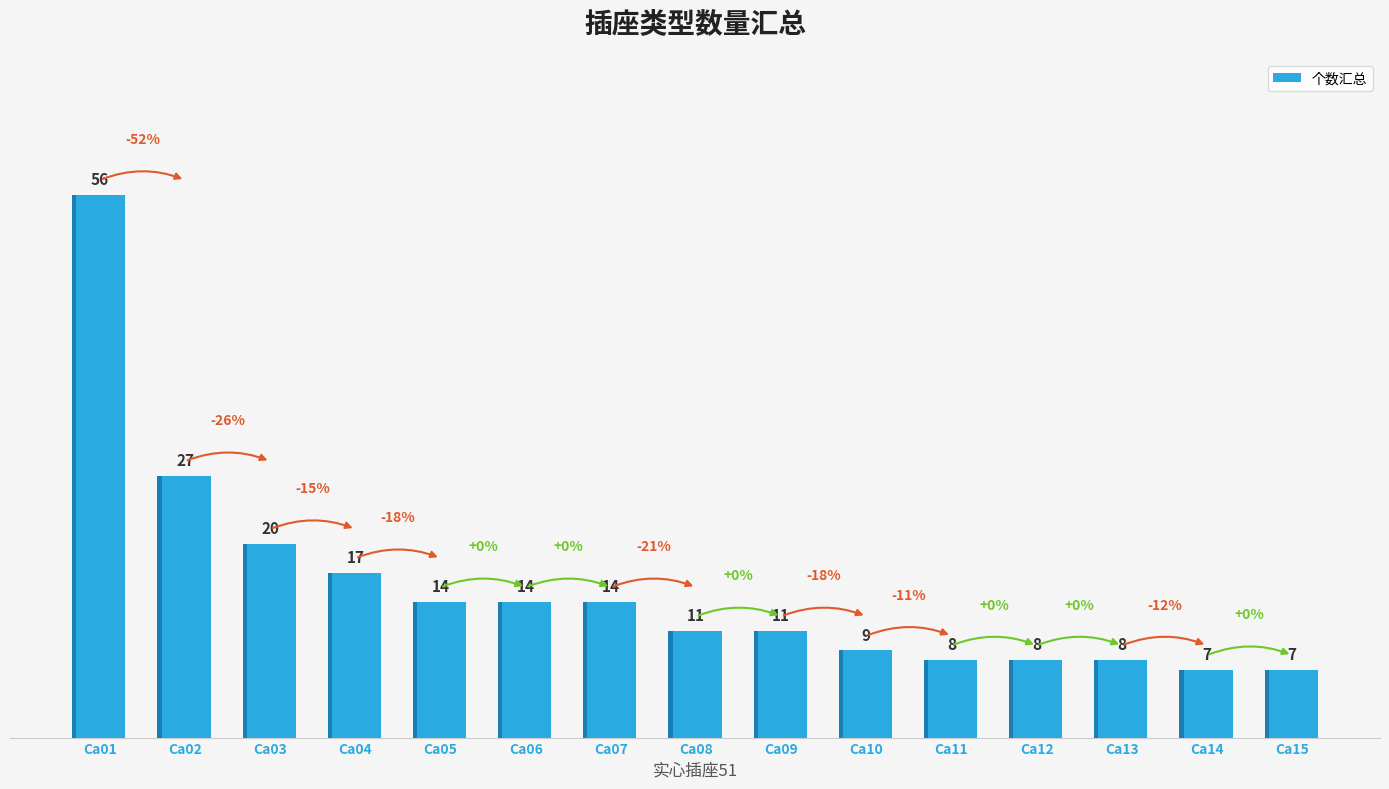

List the labels in order of value, largest first.

Ca01, Ca02, Ca03, Ca04, Ca05, Ca06, Ca07, Ca08, Ca09, Ca10, Ca11, Ca12, Ca13, Ca14, Ca15